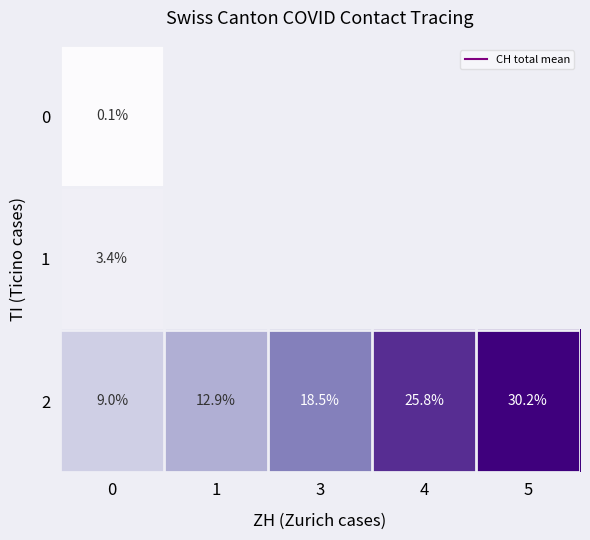

Which series has the widest spread of values?

2